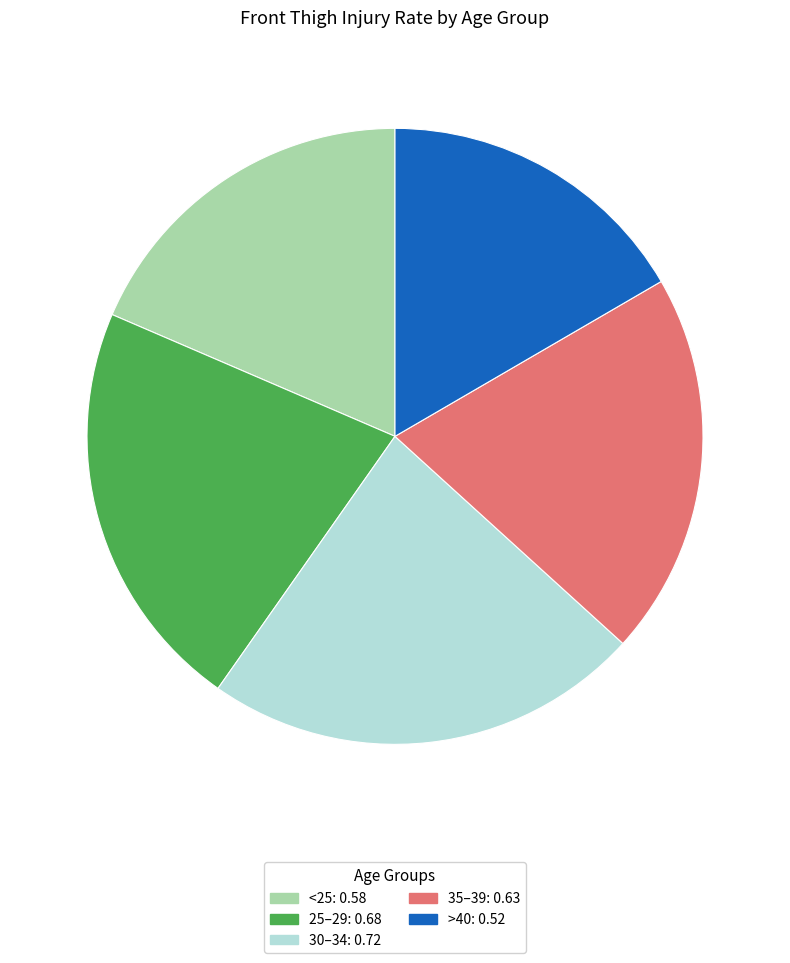

How many segments does this pie chart have?

5